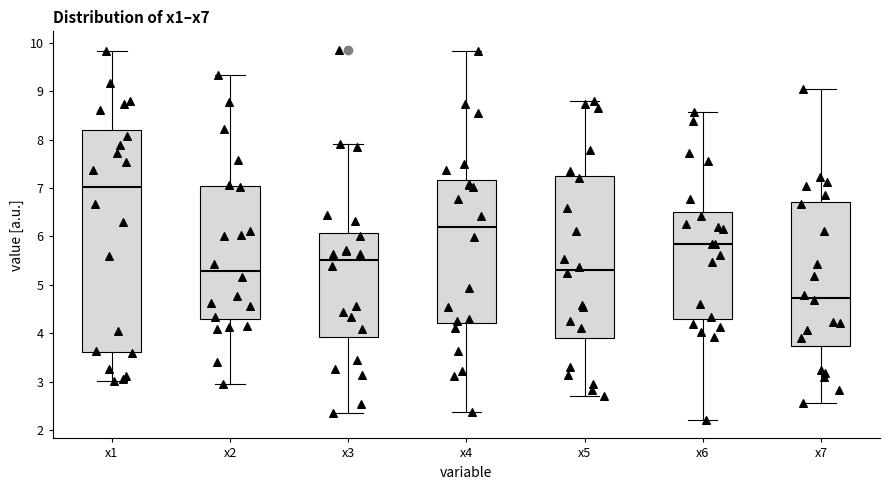

Which box has the lowest median line?

x7